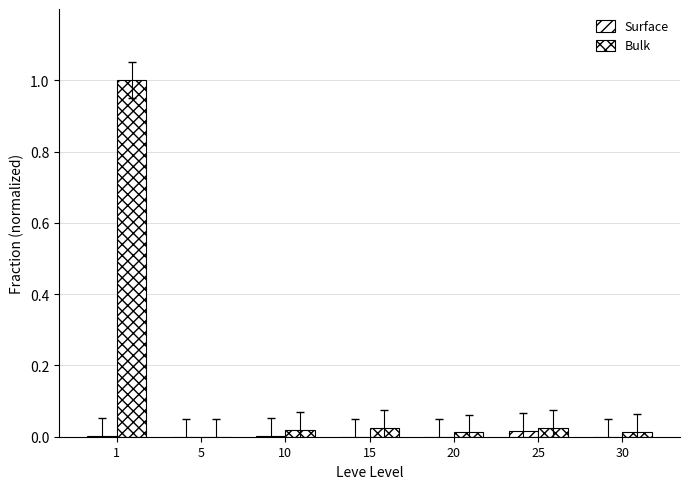

Rank the series at 1 from highest to lowest value.

Bulk, Surface